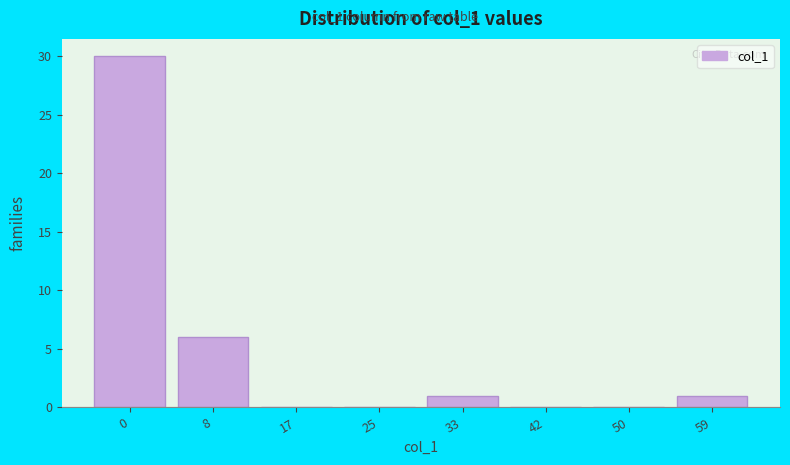

Reading left to right, extract all data points from this chart.

0=30	8=6	17=0	25=0	33=1	42=0	50=0	59=1